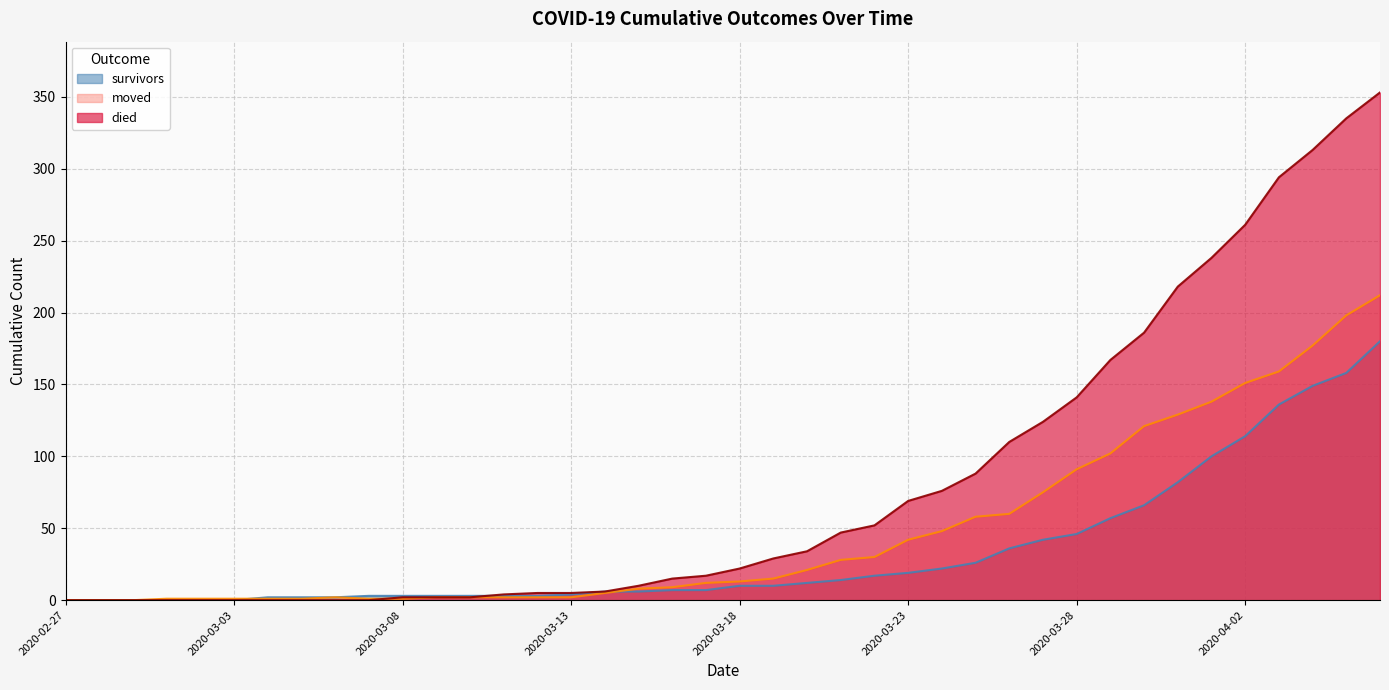

List the labels in order of moved value, largest first.

2020-04-06, 2020-04-05, 2020-04-04, 2020-04-03, 2020-04-02, 2020-04-01, 2020-03-31, 2020-03-30, 2020-03-29, 2020-03-28, 2020-03-27, 2020-03-26, 2020-03-25, 2020-03-24, 2020-03-23, 2020-03-22, 2020-03-21, 2020-03-20, 2020-03-19, 2020-03-18, 2020-03-17, 2020-03-16, 2020-03-15, 2020-03-14, 2020-03-06, 2020-03-09, 2020-03-10, 2020-03-11, 2020-03-12, 2020-03-13, 2020-03-01, 2020-03-02, 2020-03-03, 2020-03-04, 2020-03-05, 2020-03-07, 2020-03-08, 2020-02-27, 2020-02-28, 2020-02-29